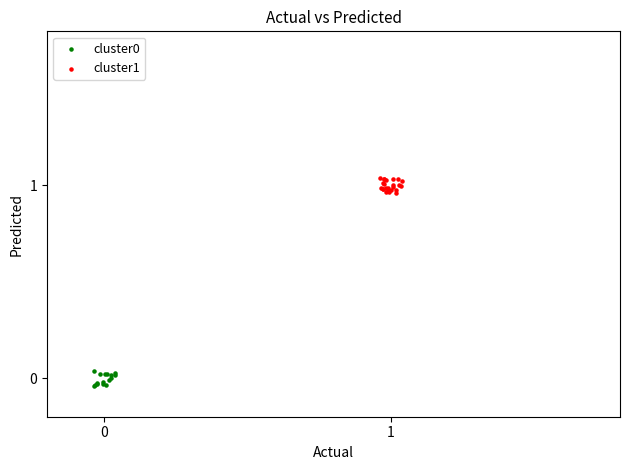

Which series reaches the maximum Y coordinate?

cluster1